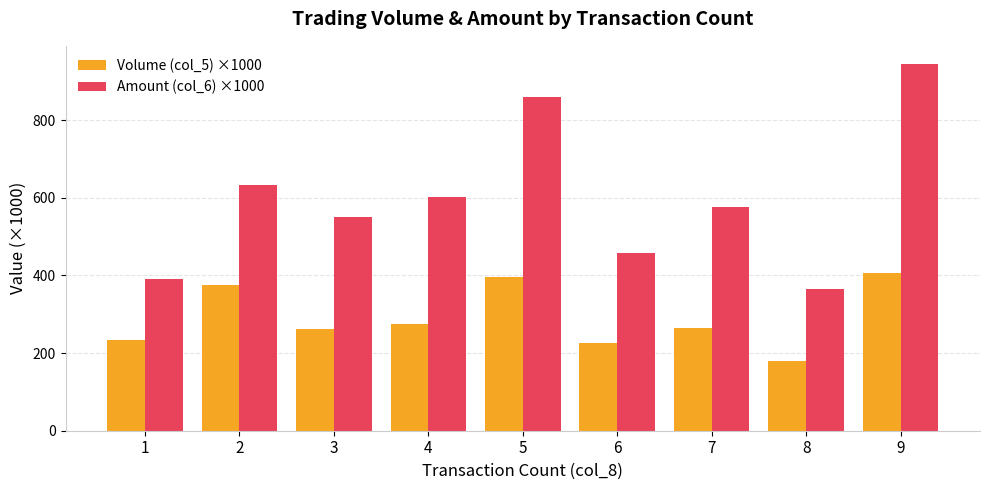

Which series has the widest spread of values?

Amount (col_6) ×1000